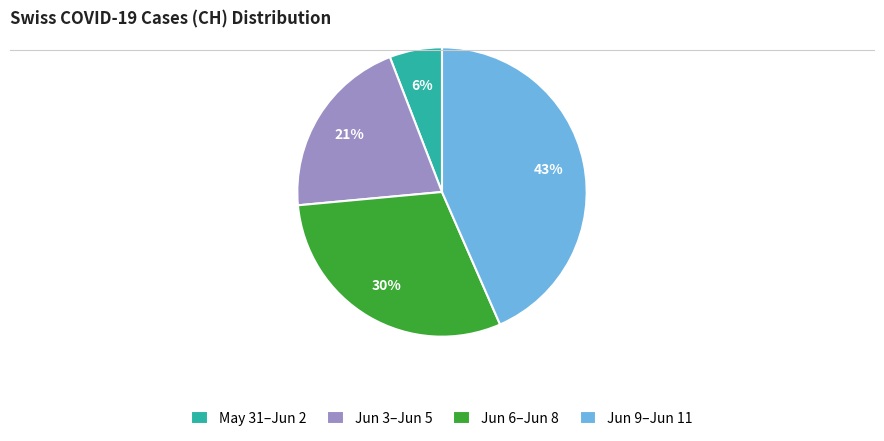

Rank the categories by value from lowest to highest.

May 31–Jun 2, Jun 3–Jun 5, Jun 6–Jun 8, Jun 9–Jun 11